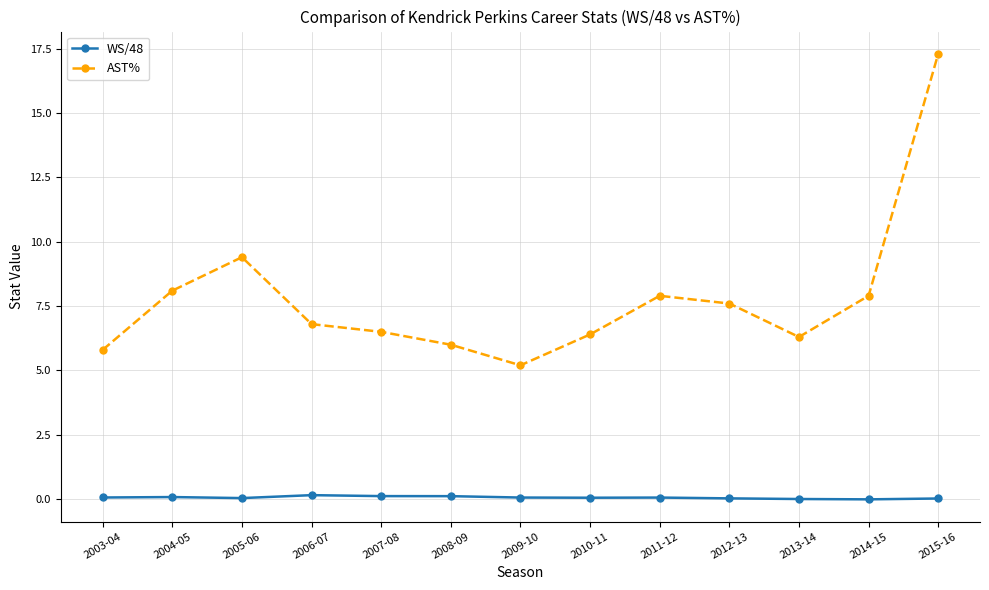

Which series has the largest total across all categories?

AST%